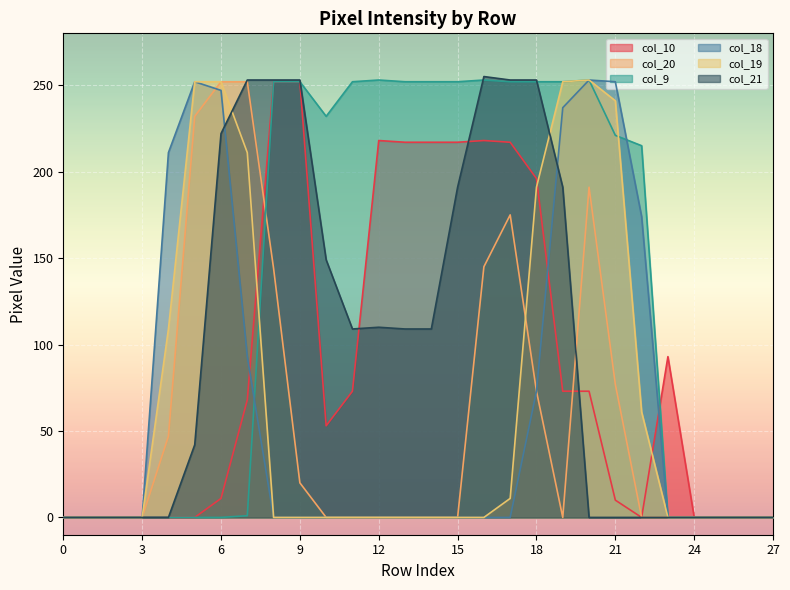

Count the number of categories in the chart.

28